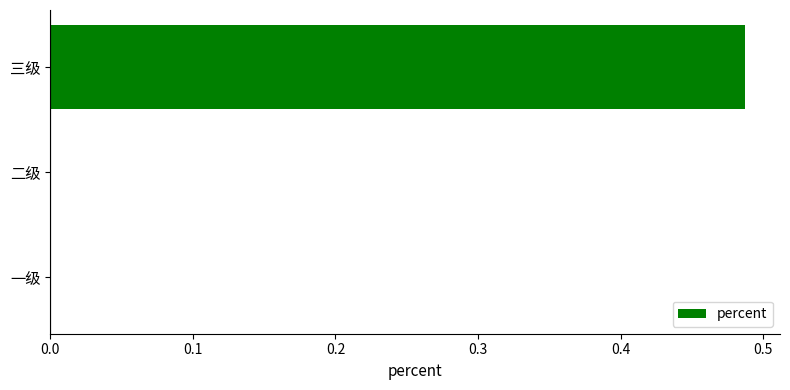

What is the change in value from 一级 to 三级?

+0.5